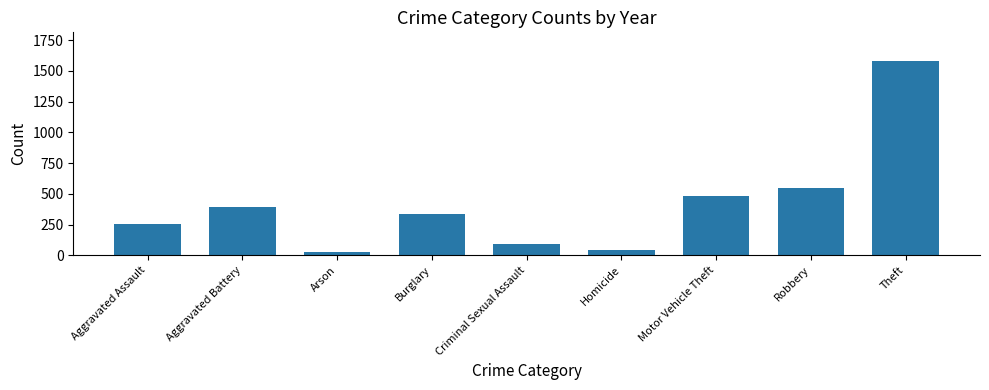

Reading left to right, extract all data points from this chart.

Aggravated Assault=257	Aggravated Battery=393	Arson=27	Burglary=332	Criminal Sexual Assault=90	Homicide=39	Motor Vehicle Theft=480	Robbery=544	Theft=1577